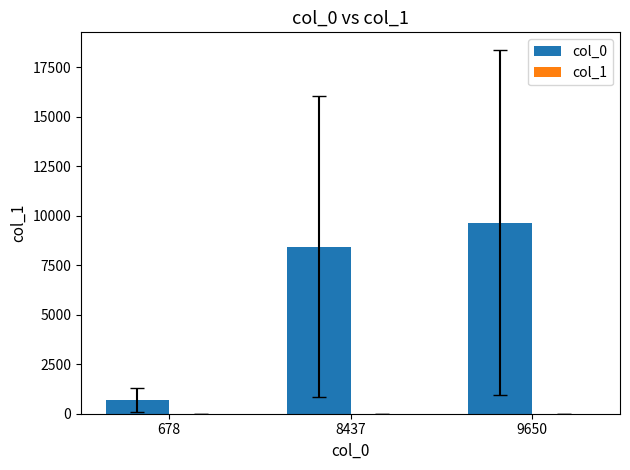

True or false: col_0 has a value of 9650 at 9650.

True